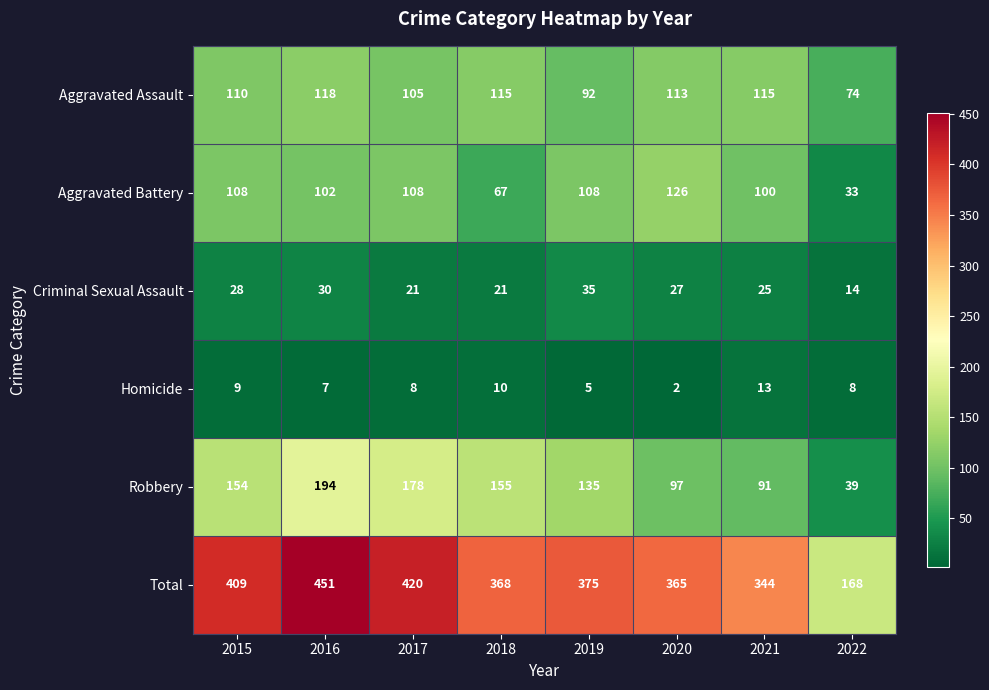

What is the sum of the Homicide values at 2021 and 2022?

21